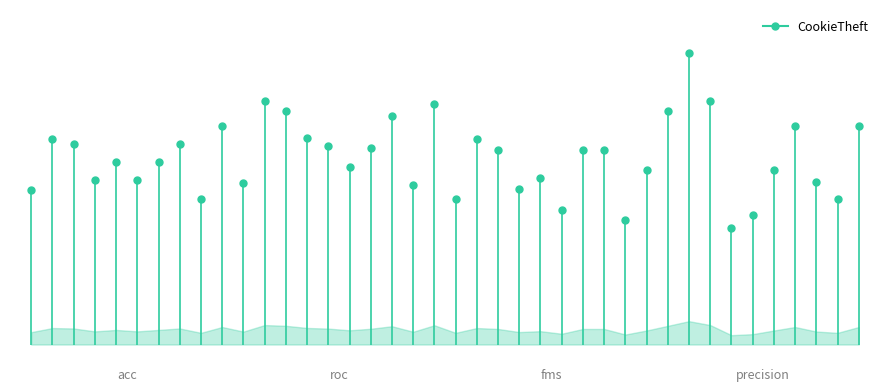

The chart shows a value of -0.3 at 0. True or false?

False